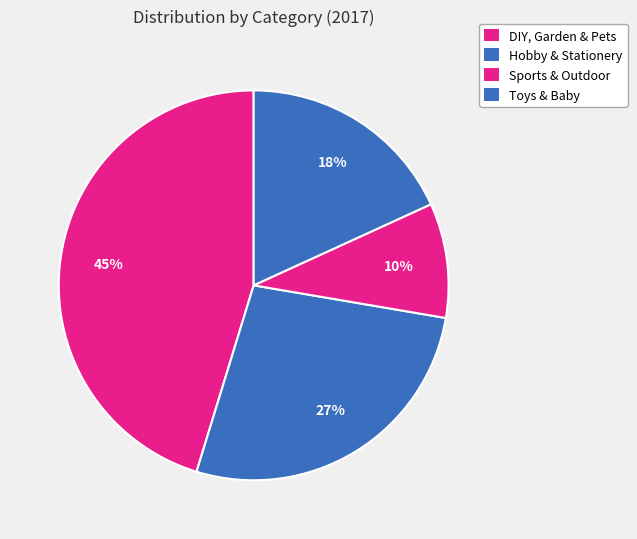

To the nearest percent, what is the combined percentage of Sports & Outdoor and DIY, Garden & Pets?

55%